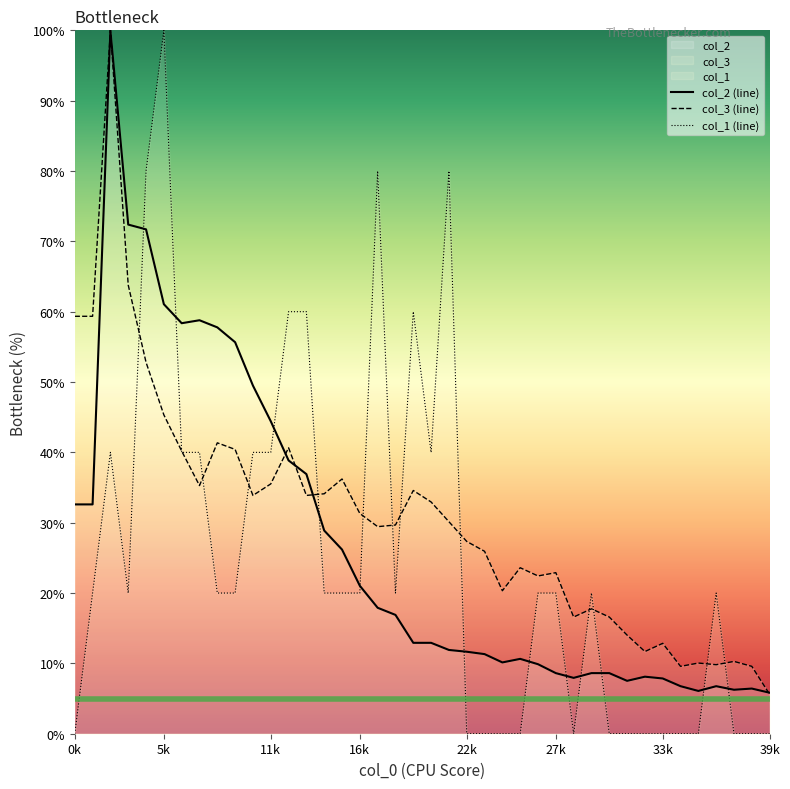

What is the label of the 33rd point from the left?

32